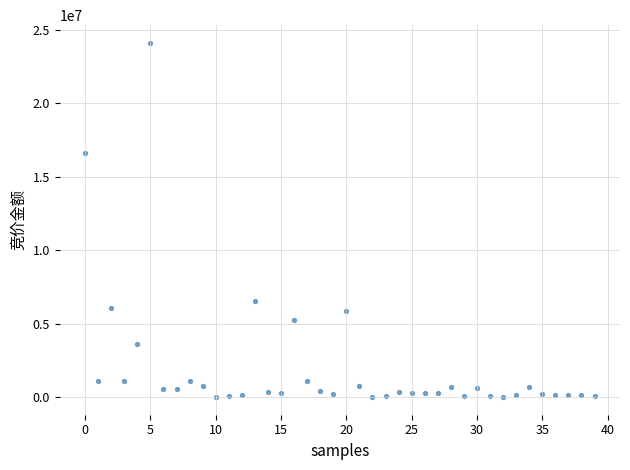

What is the range of Y values (max minus min)?

24073968